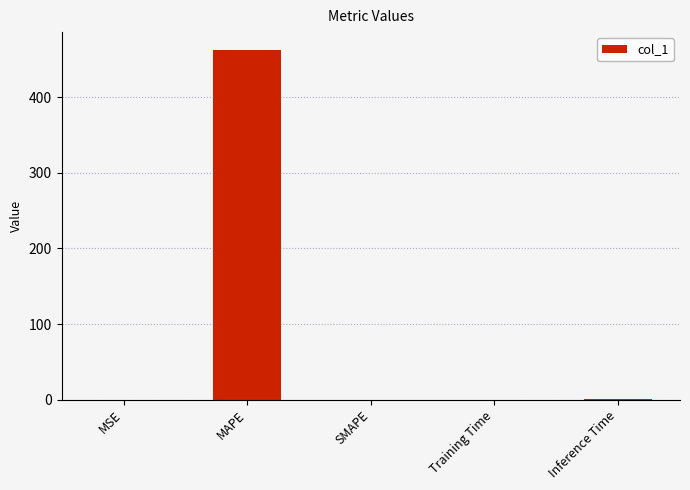

Does the chart contain stacked bars?

No